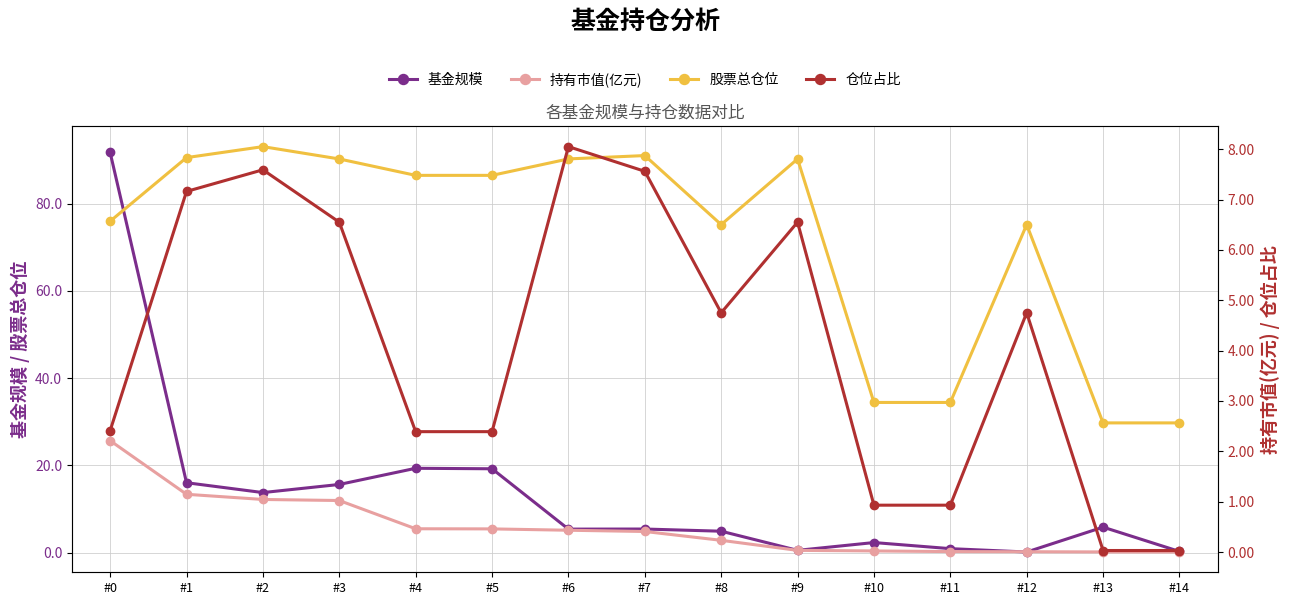

Reading right to left, transcribe all the data shown in this chart.

基金规模: #14=0.2	#13=5.8	#12=0.1	#11=0.9	#10=2.3	#9=0.5	#8=4.9	#7=5.4	#6=5.4	#5=19.2	#4=19.3	#3=15.6	#2=13.8	#1=16.0	#0=91.8
股票总仓位: #14=29.7	#13=29.7	#12=75.2	#11=34.4	#10=34.4	#9=90.3	#8=75.2	#7=91.0	#6=90.3	#5=86.5	#4=86.5	#3=90.3	#2=93.1	#1=90.6	#0=76.0
持有市值(亿元): #14=0.0	#13=0.0	#12=0.0	#11=0.0	#10=0.0	#9=0.0	#8=0.2	#7=0.4	#6=0.4	#5=0.5	#4=0.5	#3=1.0	#2=1.0	#1=1.1	#0=2.2
仓位占比: #14=0.0	#13=0.0	#12=4.8	#11=0.9	#10=0.9	#9=6.5	#8=4.8	#7=7.6	#6=8.1	#5=2.4	#4=2.4	#3=6.5	#2=7.6	#1=7.2	#0=2.4